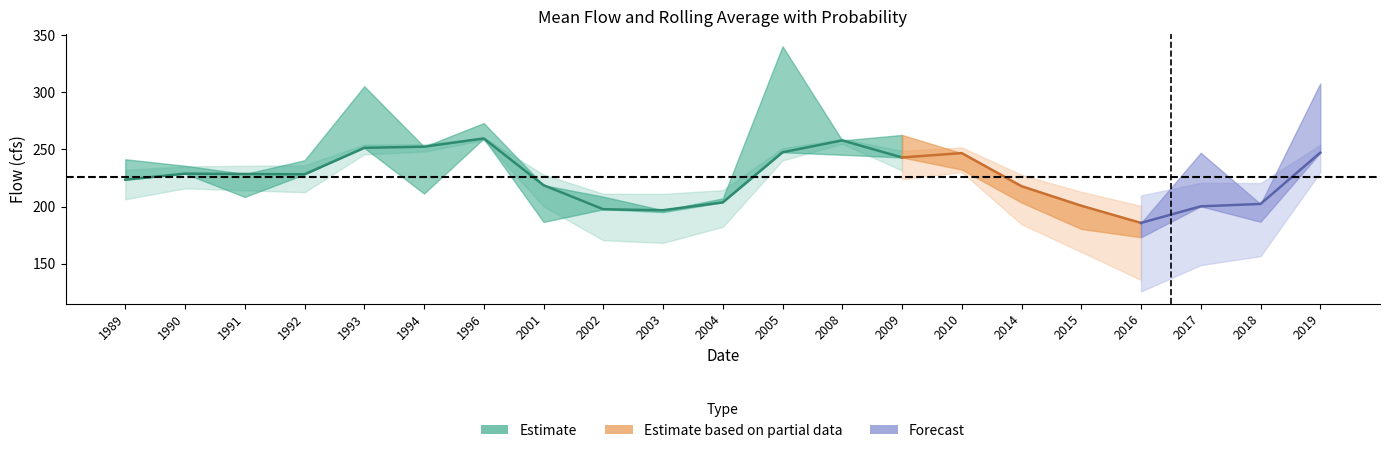

Where is the first local maximum for Probability(%)?

1992